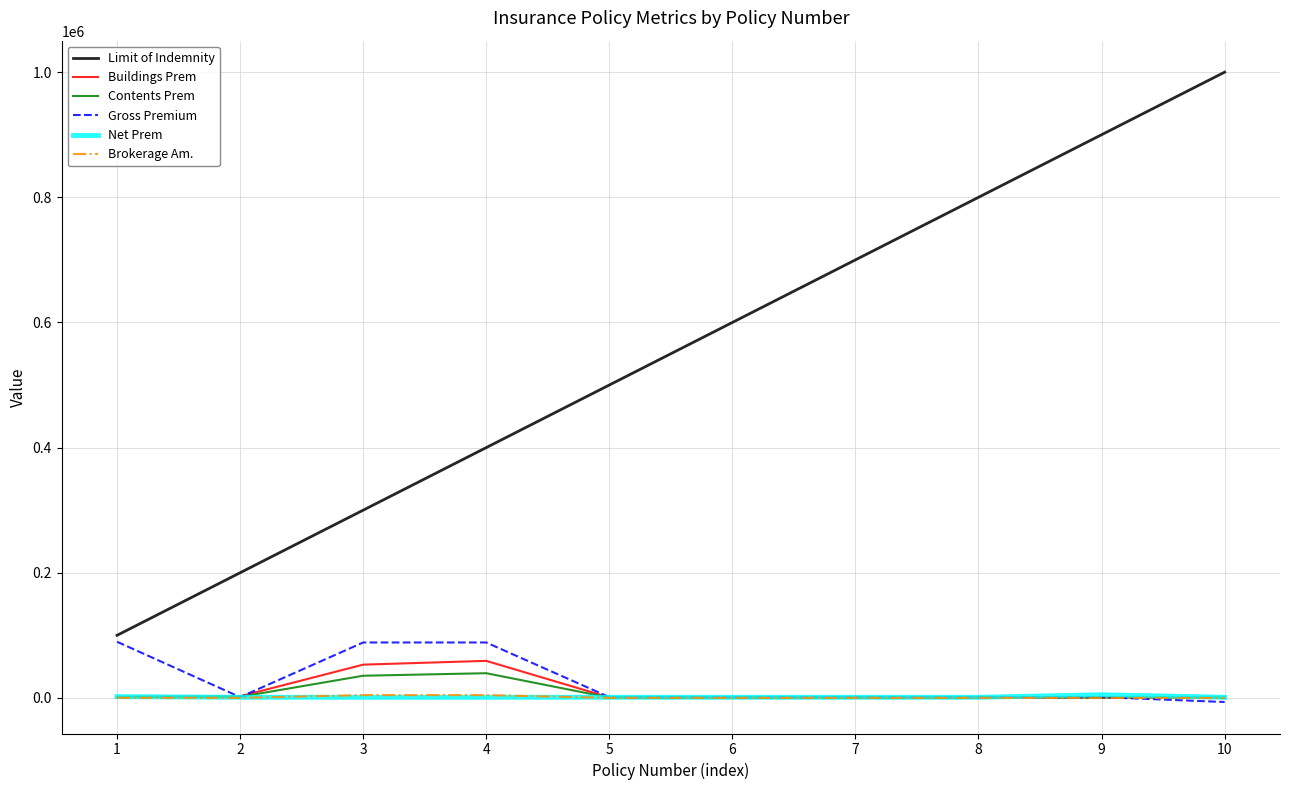

Which series has the widest spread of values?

Limit of Indemnity